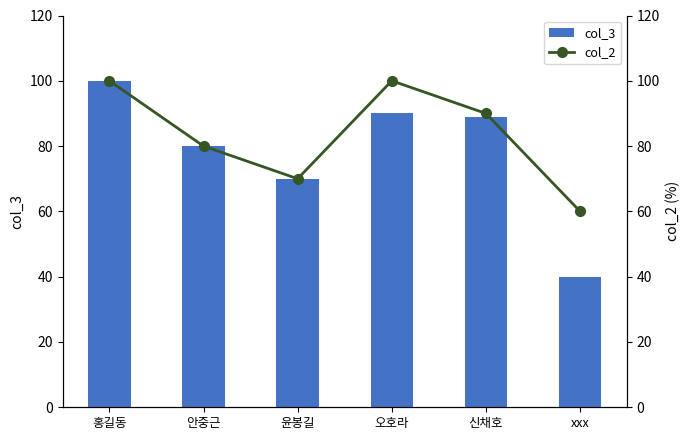

Is the value of col_3 at 신채호 greater than the value of col_2 at 윤봉길?

Yes